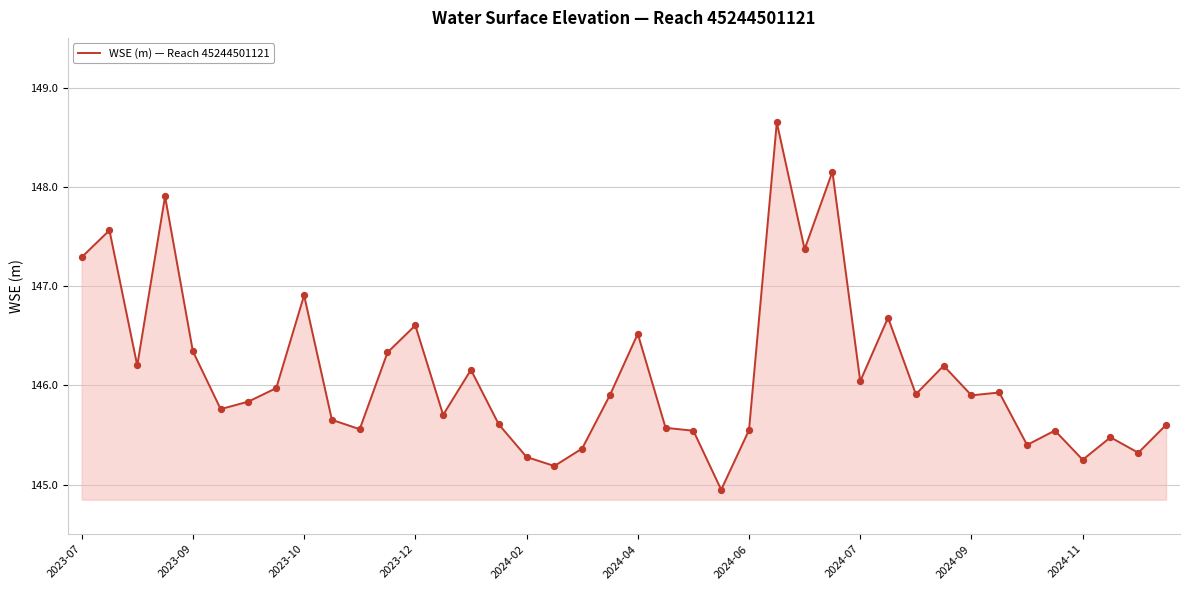

What is the minimum value shown in the chart?

144.9